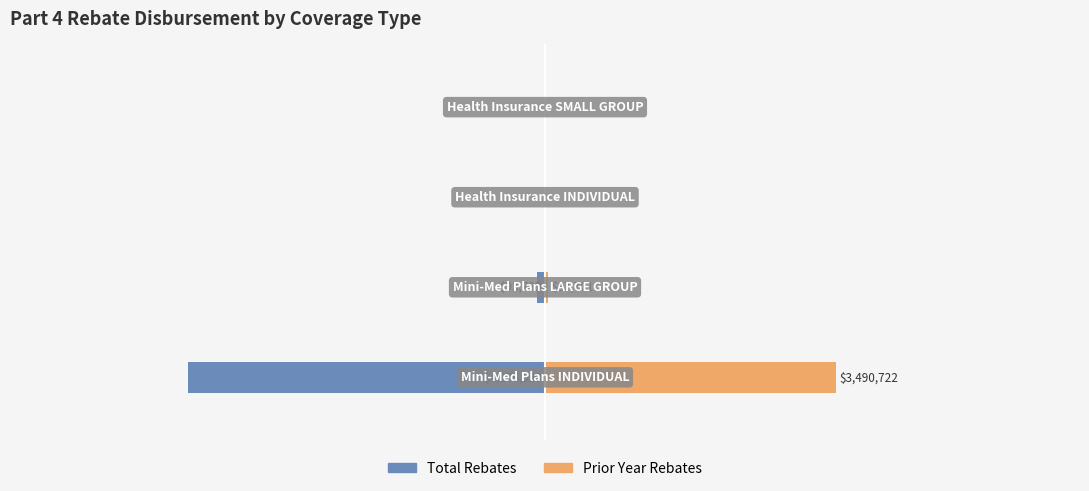

Count the number of data series in this chart.

2